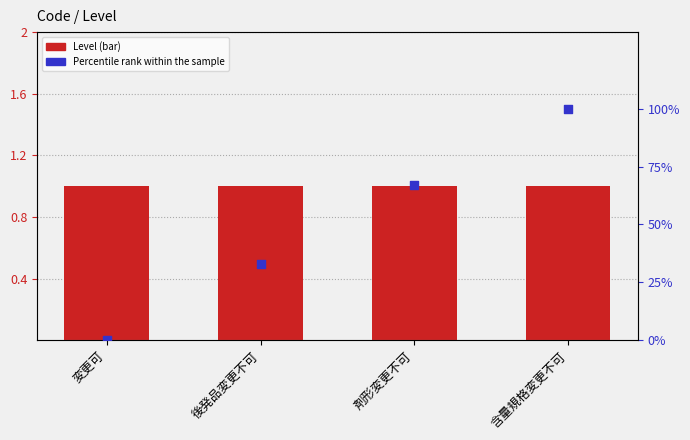

Which series reaches the minimum Y coordinate?

Percentile rank